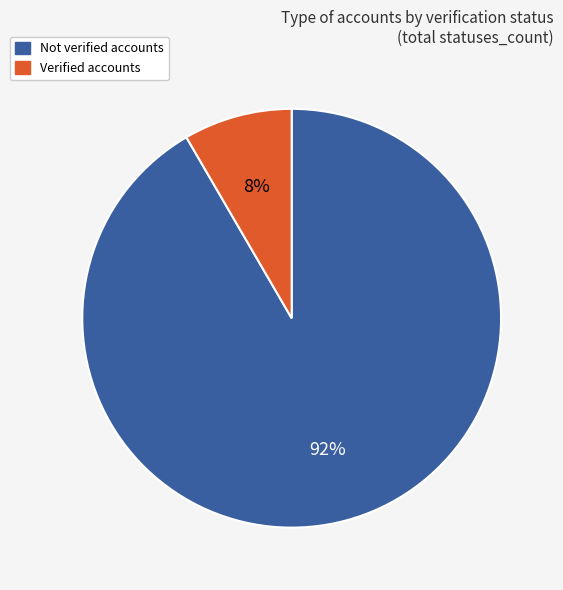

Count the number of slices in the pie.

2